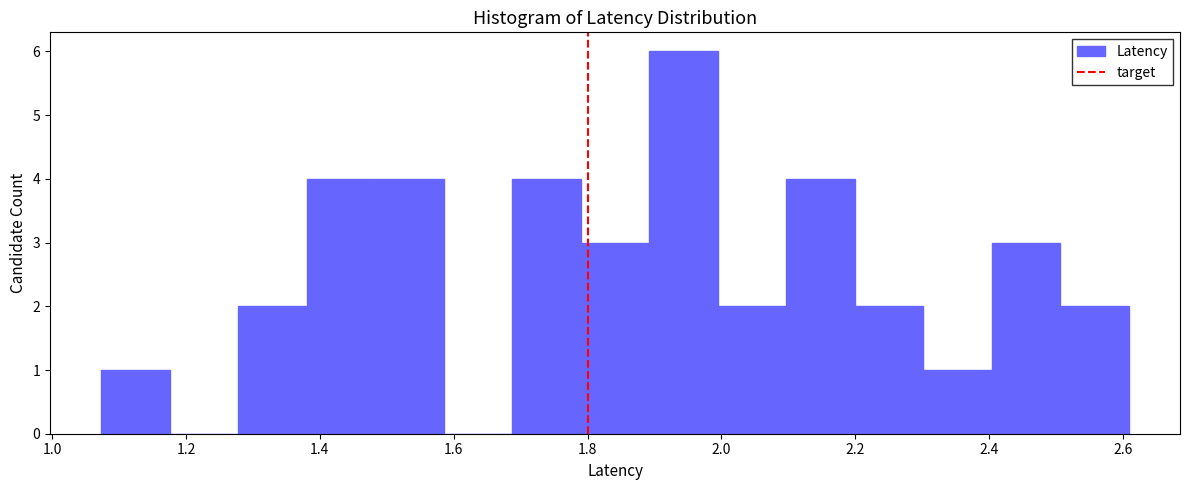

Reading left to right, list every bar in this chart as the range it spans on the x-axis followed by its height. Neither the bar edges nor the heights are printed on the chart, so give them approximately, as read against the axes.

1.08 to 1.18: 1
1.18 to 1.28: 0
1.28 to 1.38: 2
1.38 to 1.48: 4
1.48 to 1.58: 4
1.58 to 1.68: 0
1.68 to 1.78: 4
1.78 to 1.90: 3
1.90 to 2.00: 6
2.00 to 2.10: 2
2.10 to 2.20: 4
2.20 to 2.30: 2
2.30 to 2.40: 1
2.40 to 2.50: 3
2.50 to 2.60: 2